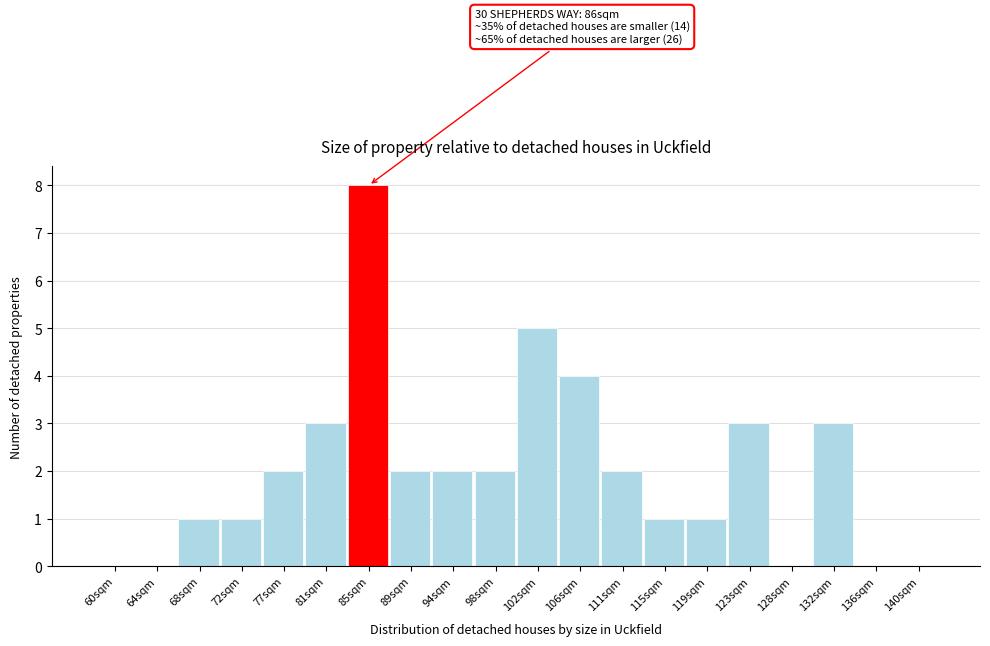

Reading right to left, list all the values displayed in this chart.

140sqm=0	136sqm=0	132sqm=3	128sqm=0	123sqm=3	119sqm=1	115sqm=1	111sqm=2	106sqm=4	102sqm=5	98sqm=2	94sqm=2	89sqm=2	85sqm=8	81sqm=3	77sqm=2	72sqm=1	68sqm=1	64sqm=0	60sqm=0